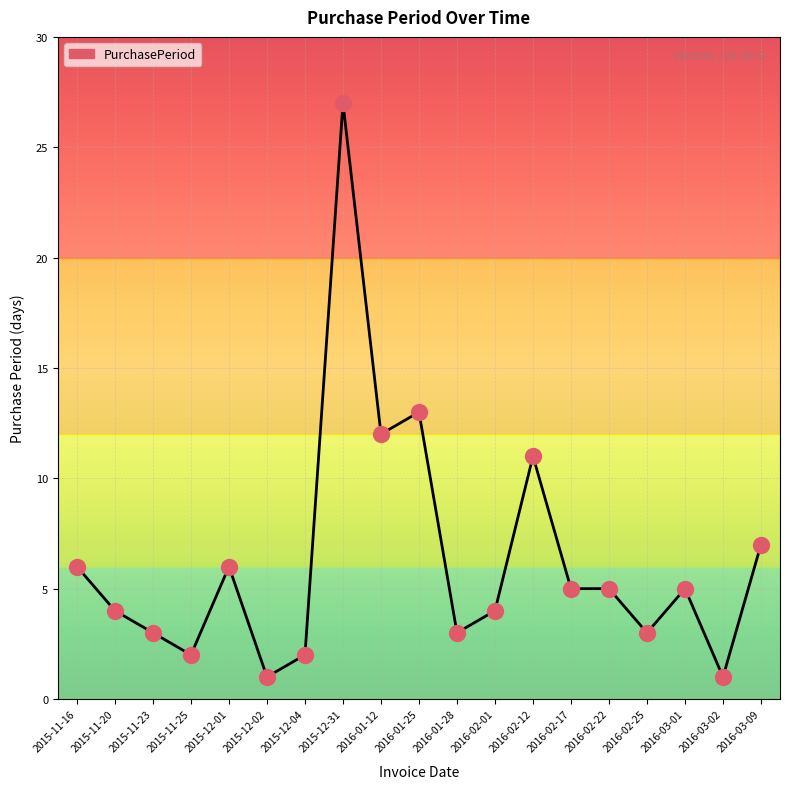

What is the ratio of the value at 2016-01-12 to the value at 2015-12-31?

0.4